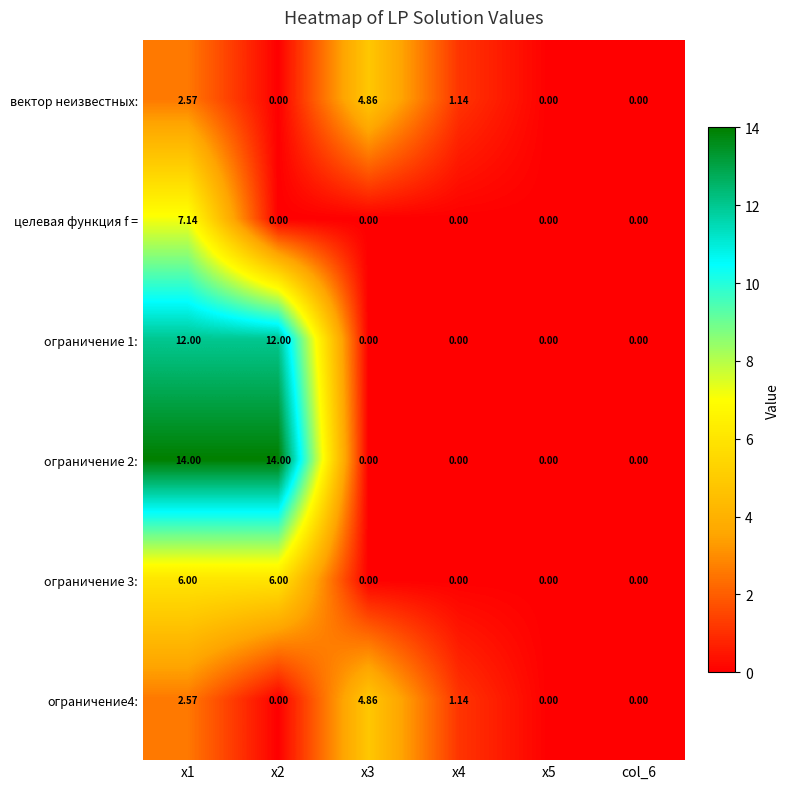

Which series has the largest total across all categories?

ограничение 2: